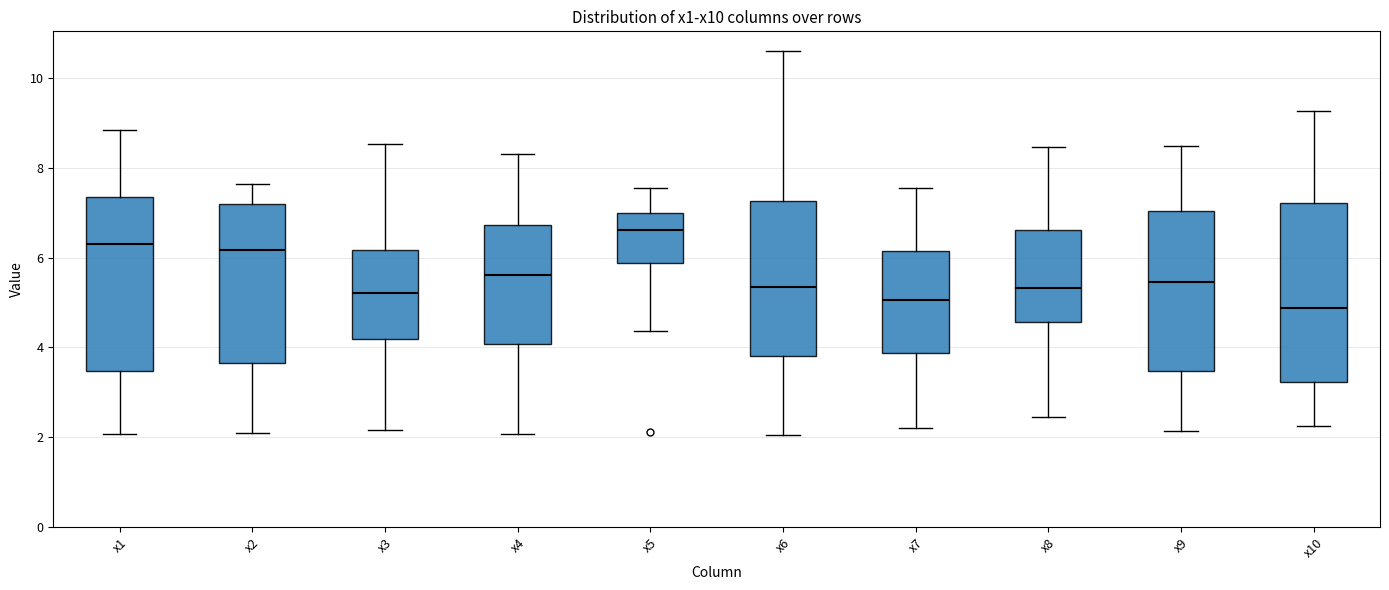

Reading left to right, read every box against the y-axis: the position of its median line, the range the box covers, and the ends of its whiskers. The values are not printed on the chart, so give them approximately, as read against the axis.

x1: median 6.4, box 3.4 to 7.4, whiskers 2.0 to 8.8
x2: median 6.2, box 3.6 to 7.2, whiskers 2.2 to 7.6
x3: median 5.2, box 4.2 to 6.2, whiskers 2.2 to 8.6
x4: median 5.6, box 4.0 to 6.8, whiskers 2.0 to 8.2
x5: median 6.6, box 5.8 to 7.0, whiskers 4.4 to 7.6
x6: median 5.4, box 3.8 to 7.2, whiskers 2.0 to 10.6
x7: median 5.0, box 3.8 to 6.2, whiskers 2.2 to 7.6
x8: median 5.4, box 4.6 to 6.6, whiskers 2.4 to 8.4
x9: median 5.4, box 3.4 to 7.0, whiskers 2.2 to 8.4
x10: median 4.8, box 3.2 to 7.2, whiskers 2.2 to 9.2